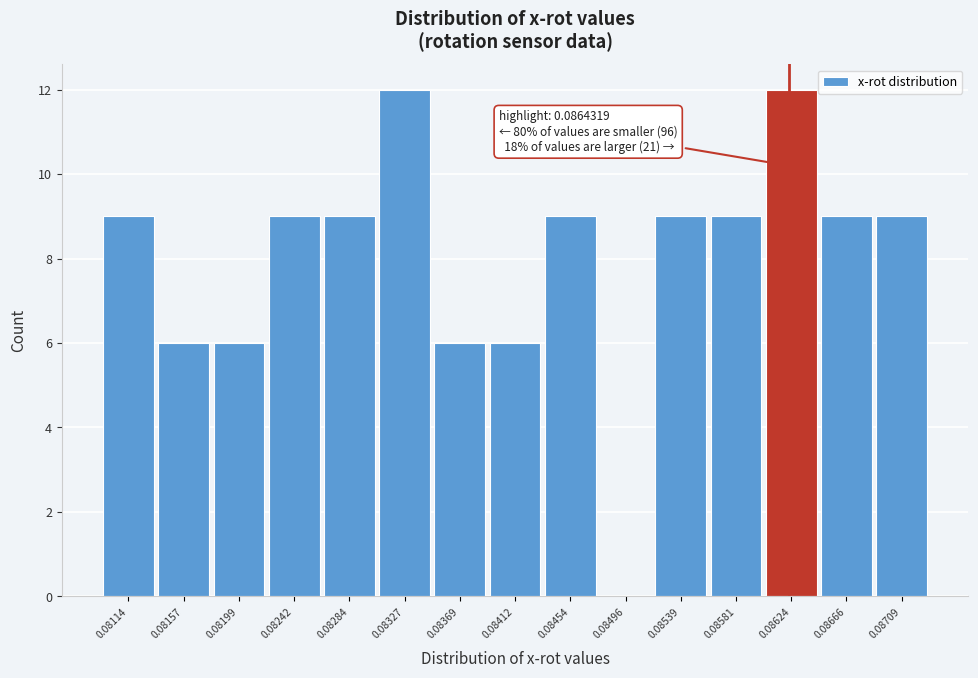

Reading right to left, what are all the values shown in this chart?

0.08709=9	0.08666=9	0.08624=12	0.08581=9	0.08539=9	0.08496=0	0.08454=9	0.08412=6	0.08369=6	0.08327=12	0.08284=9	0.08242=9	0.08199=6	0.08157=6	0.08114=9